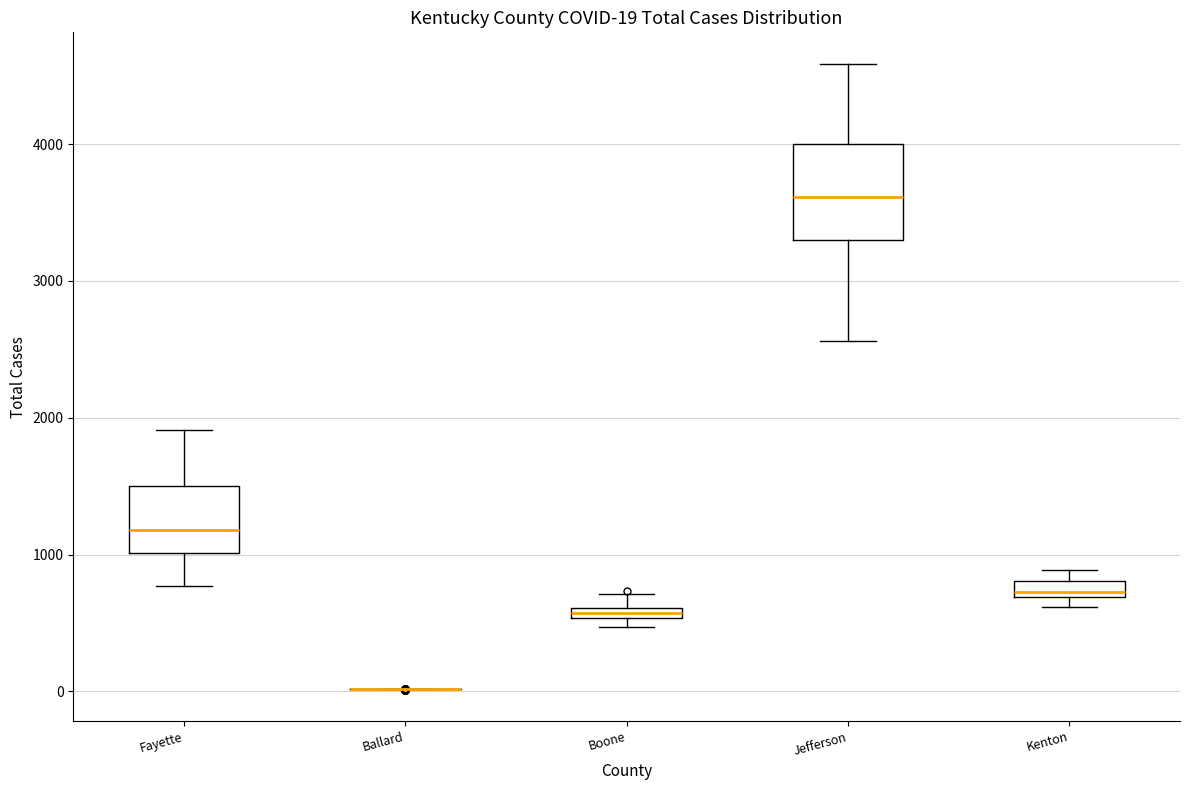

Which box is the tallest, from its lower edge to its upper edge?

Jefferson